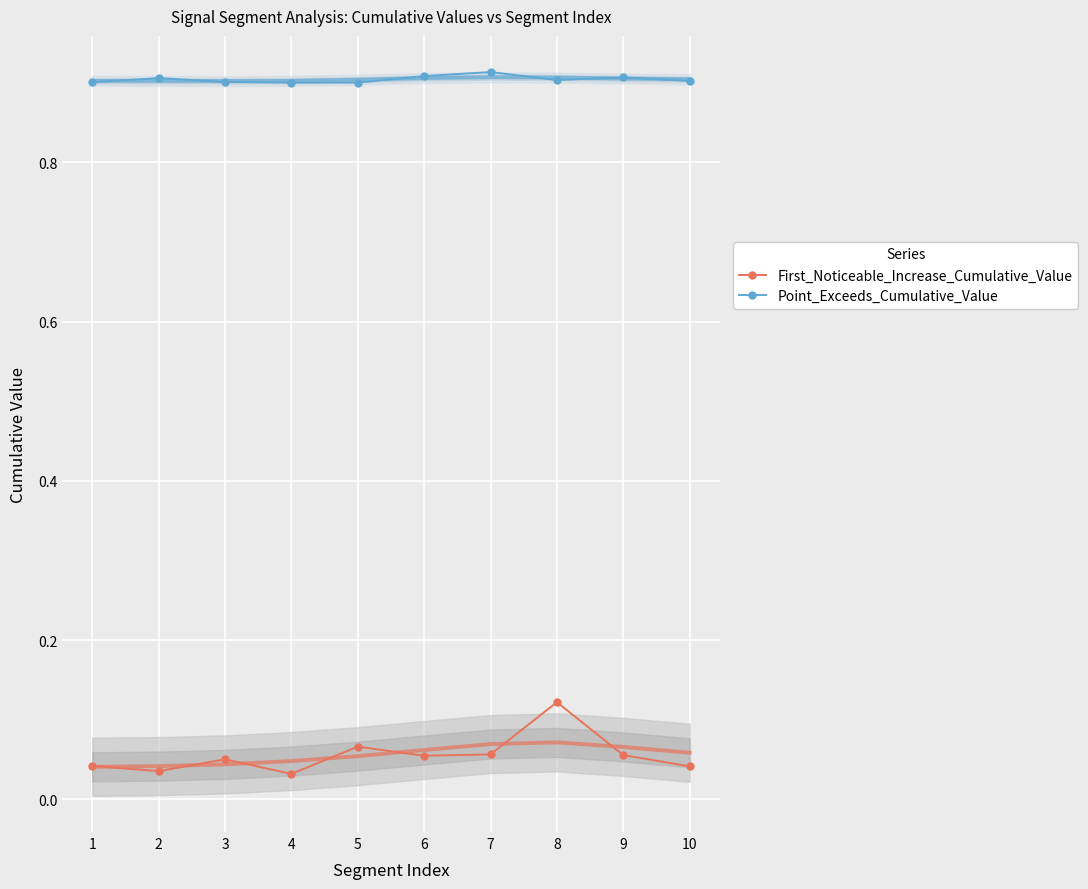

What is the spread (max minus min) of values at 7?

0.9